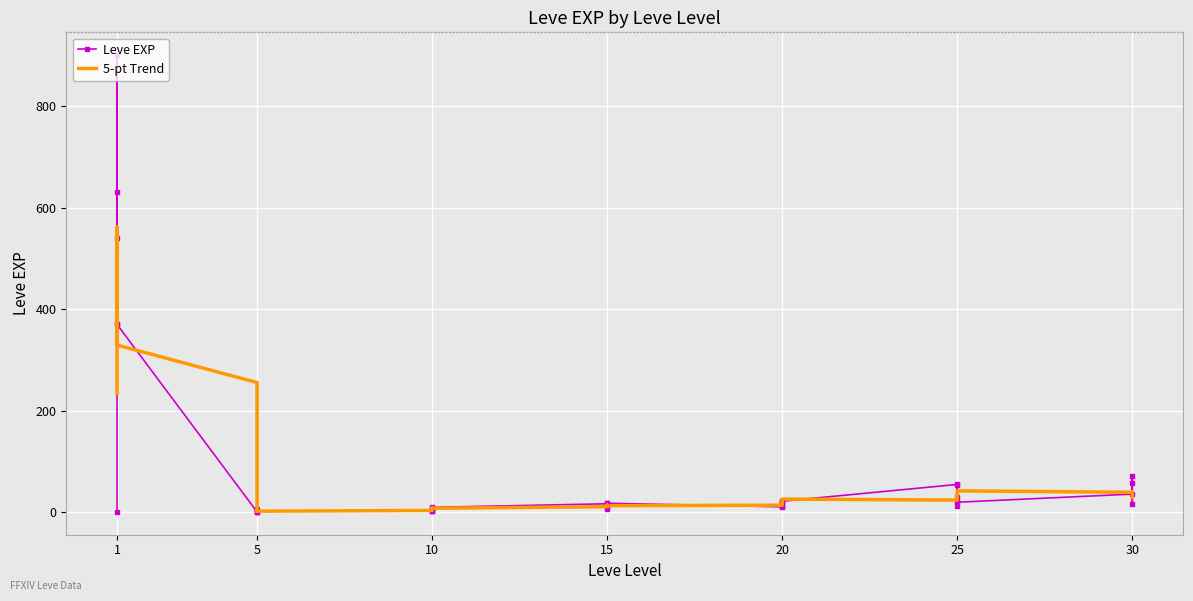

The Leve EXP series shows 18.9 at 20. True or false?

False